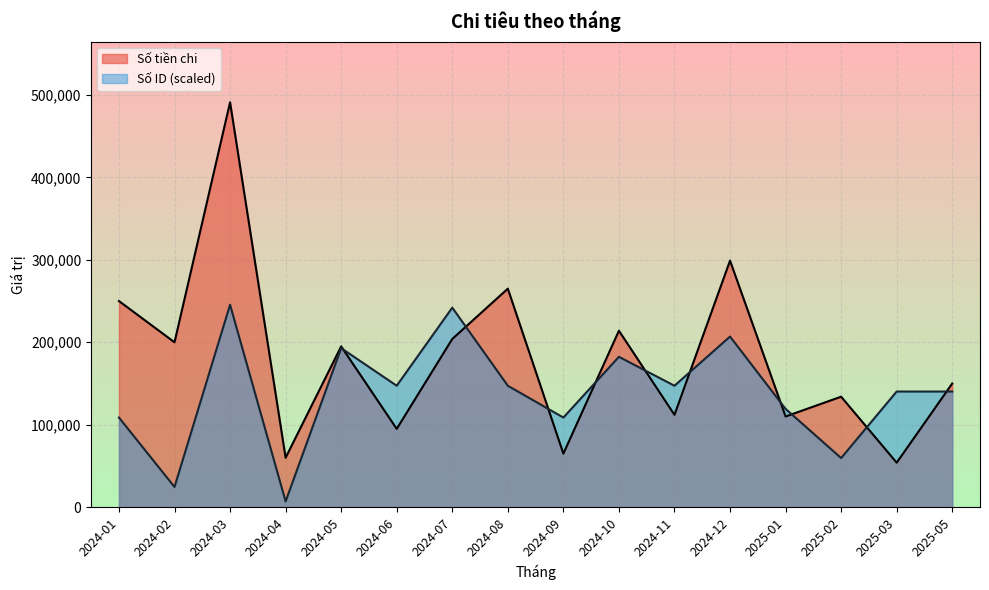

The value of Số tiền chi at 2024-12 is 99227.3. True or false?

False